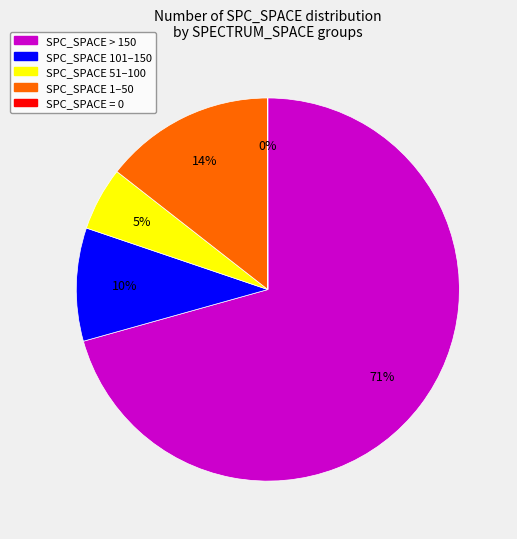

To the nearest percent, what is the difference between the largest and smallest slice percentages?

71%